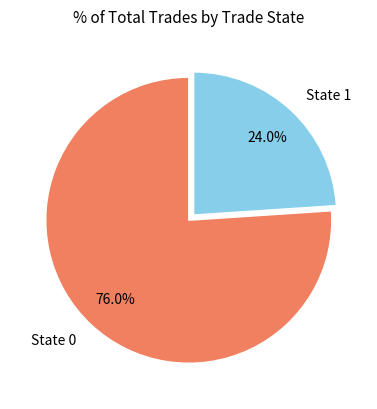

Is there any slice that represents more than half of the pie?

Yes